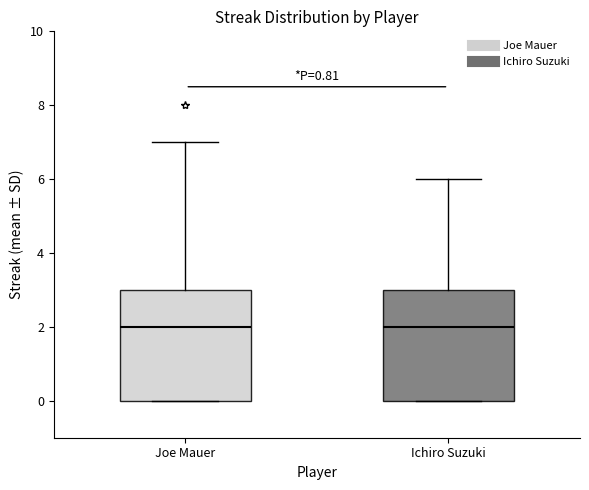

Reading left to right, read every box against the y-axis: the position of its median line, the range the box covers, and the ends of its whiskers. The values are not printed on the chart, so give them approximately, as read against the axis.

Joe Mauer: median 2, box 0 to 3, whiskers 0 to 7
Ichiro Suzuki: median 2, box 0 to 3, whiskers 0 to 6